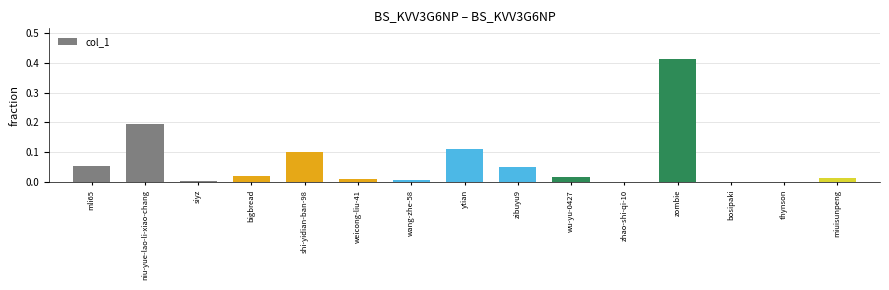

Are the bars horizontal?

No